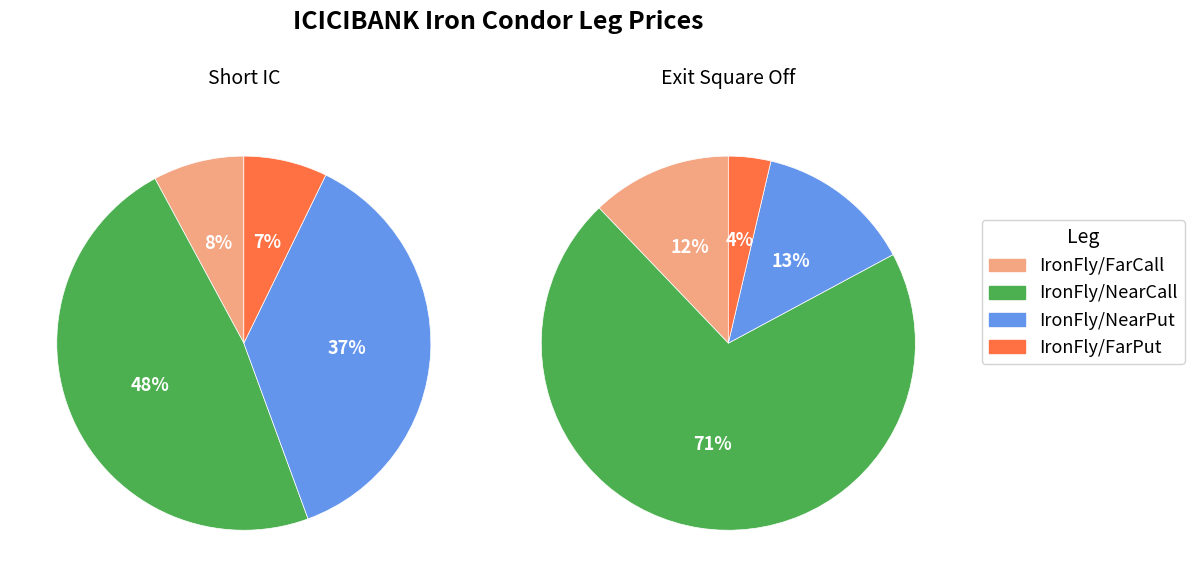

To the nearest percent, what percentage of the pie is Short IC?

36%